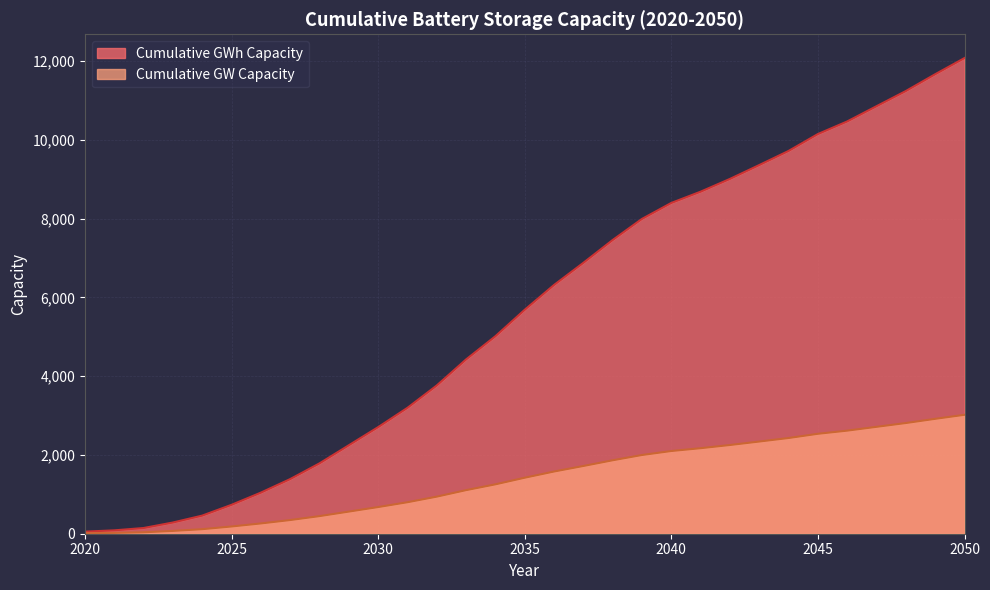

What is the difference between the Cumulative GWh Capacity values at 2024 and 2020?

101.6